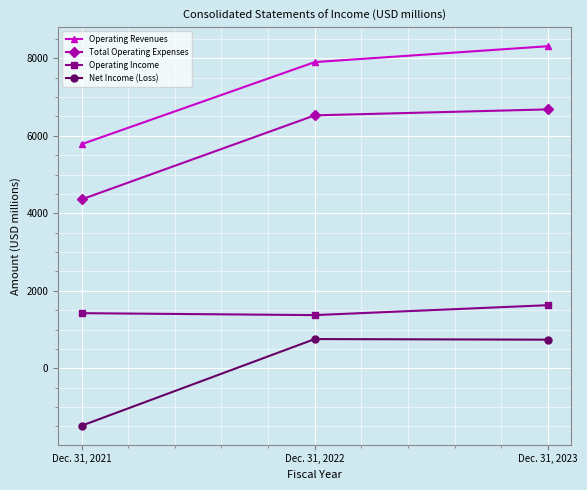

Does the chart display data point markers on the line(s)?

Yes